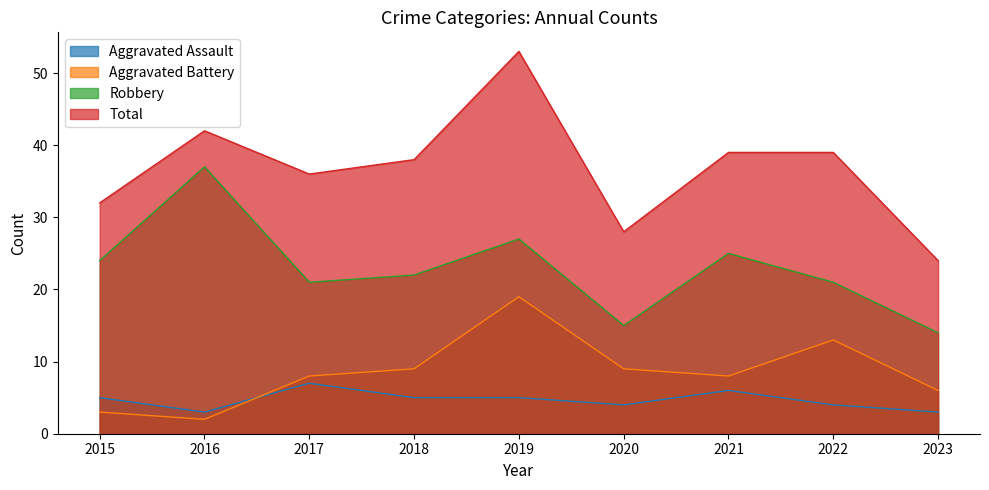

Which series changed the most between 2017 and 2023?

Total